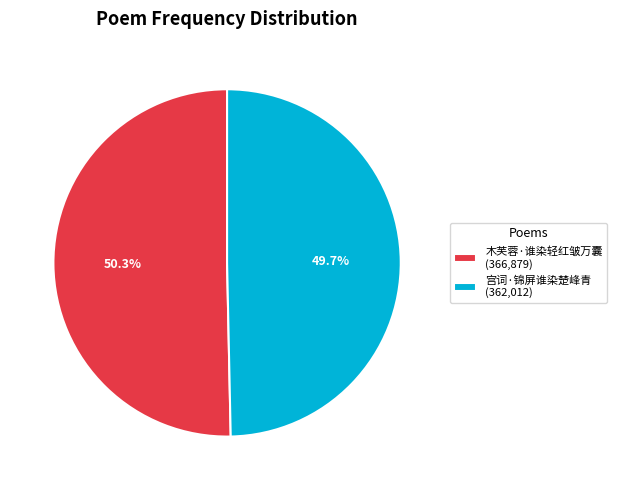

What percentage is NOT represented by 宫词·锦屏谁染楚峰青?

50.3%